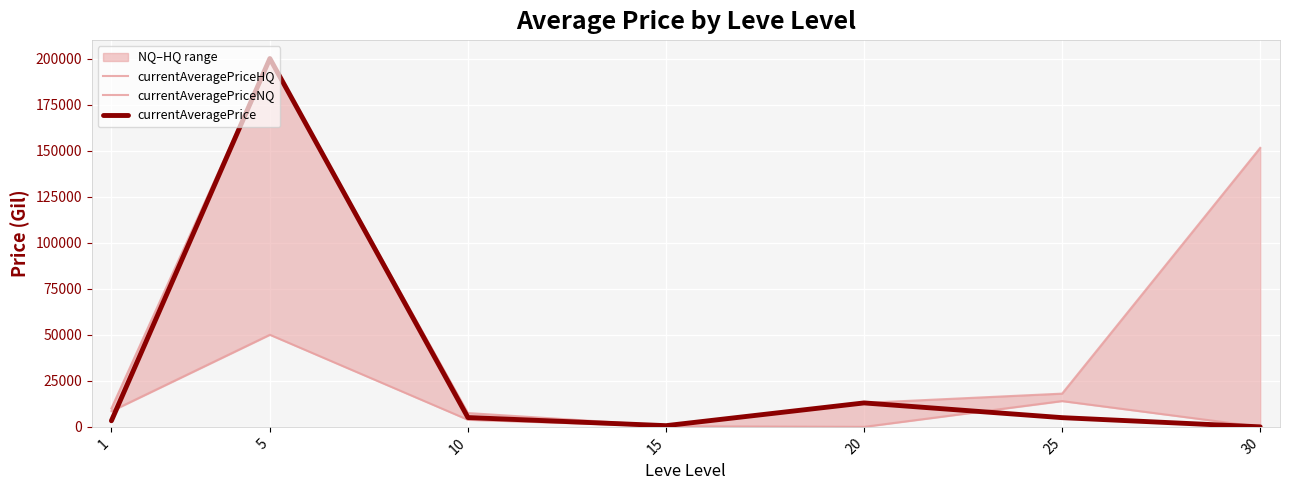

What is the maximum value shown in the chart?

200000.0